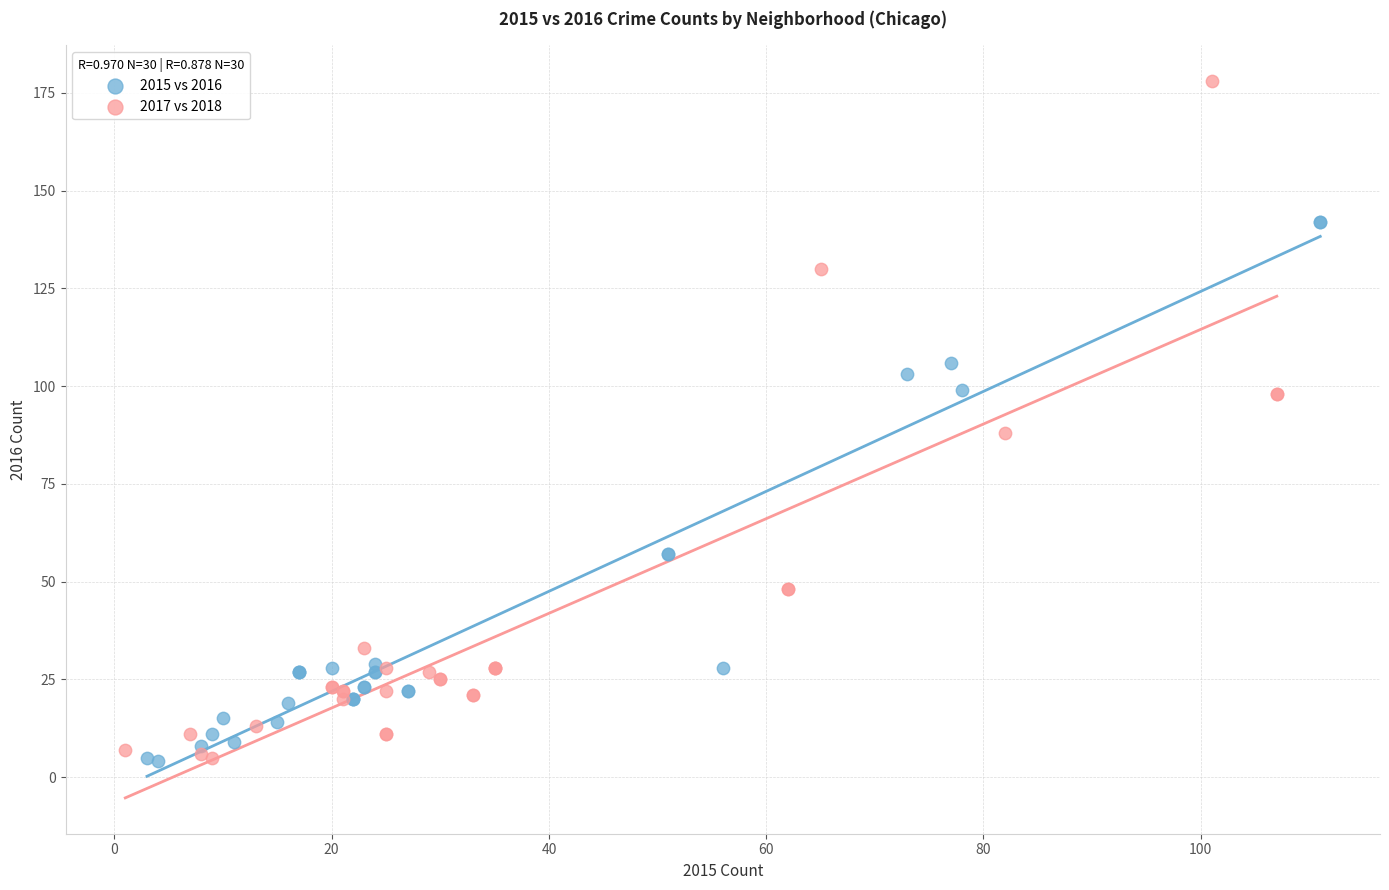

Which series reaches the maximum Y coordinate?

2017 vs 2018